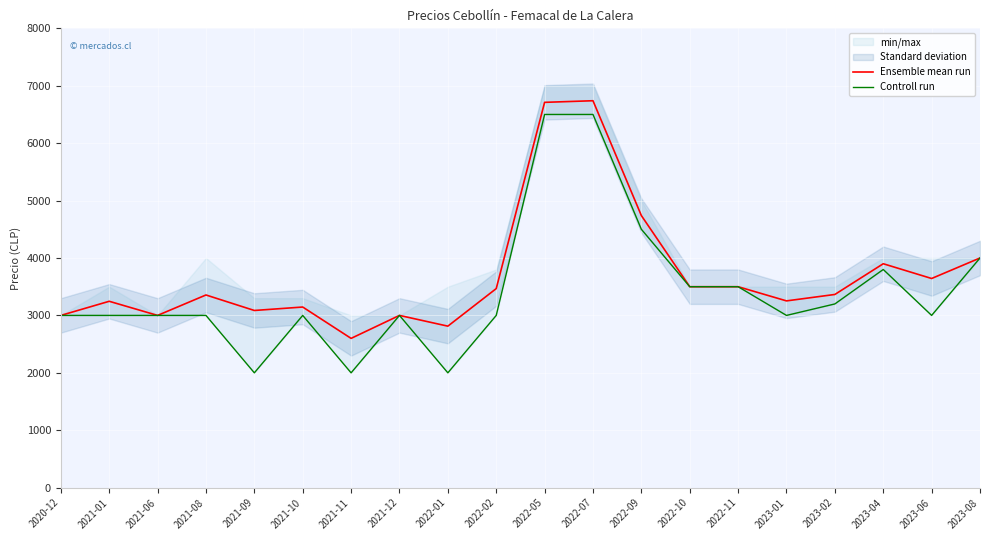

List the labels in order of Ensemble mean run value, smallest first.

2021-11, 2022-01, 2020-12, 2021-06, 2021-12, 2021-09, 2021-10, 2021-01, 2023-01, 2021-08, 2023-02, 2022-02, 2022-10, 2022-11, 2023-06, 2023-04, 2023-08, 2022-09, 2022-05, 2022-07